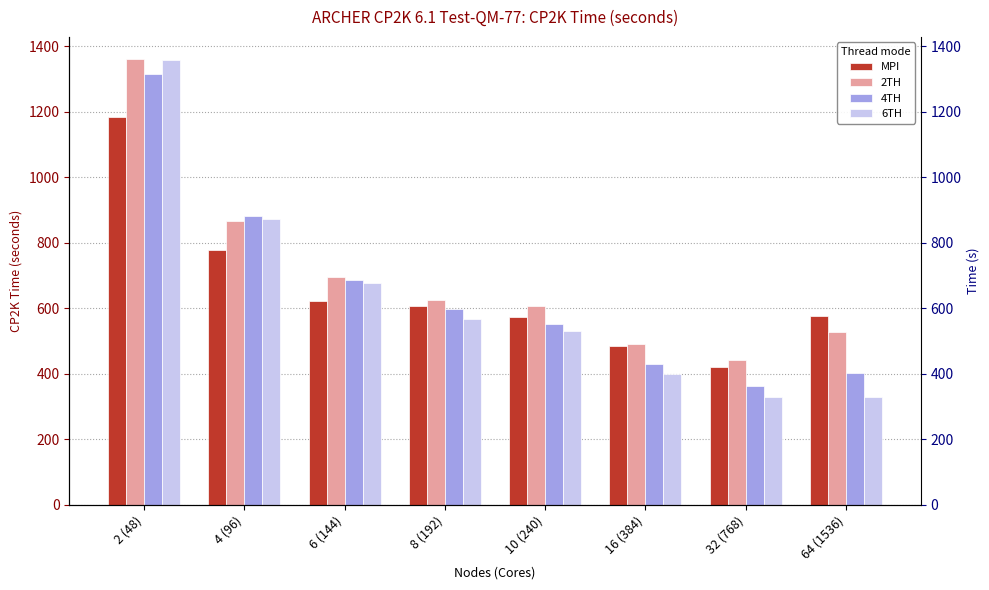

Read the 4TH value at 16 (384).

429.5